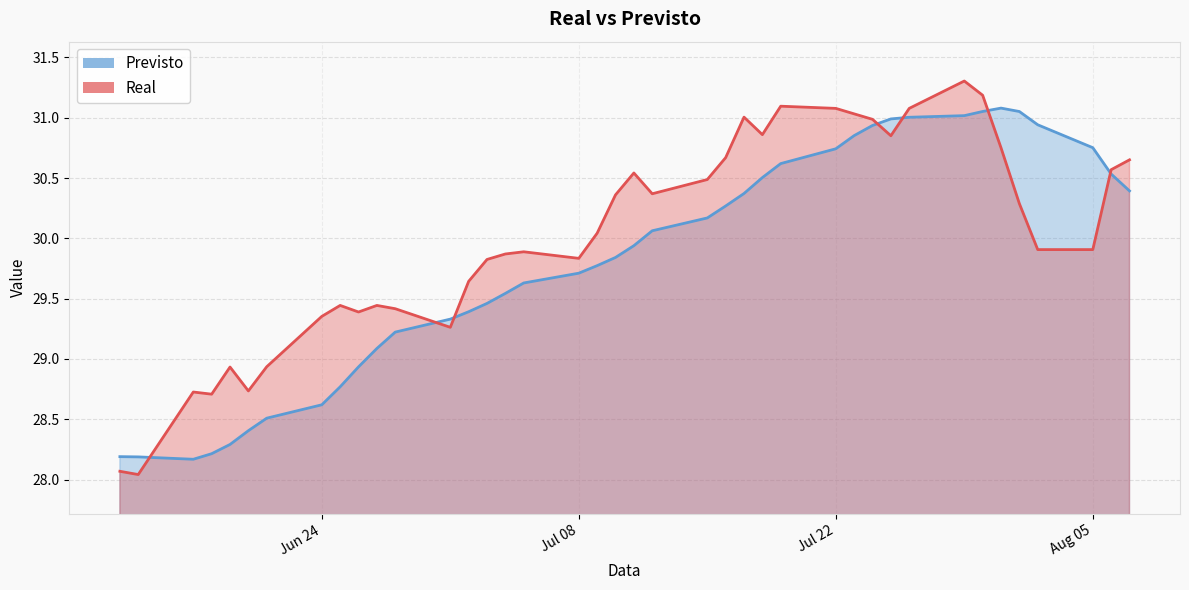

What position from the right is 2024-07-11?

20